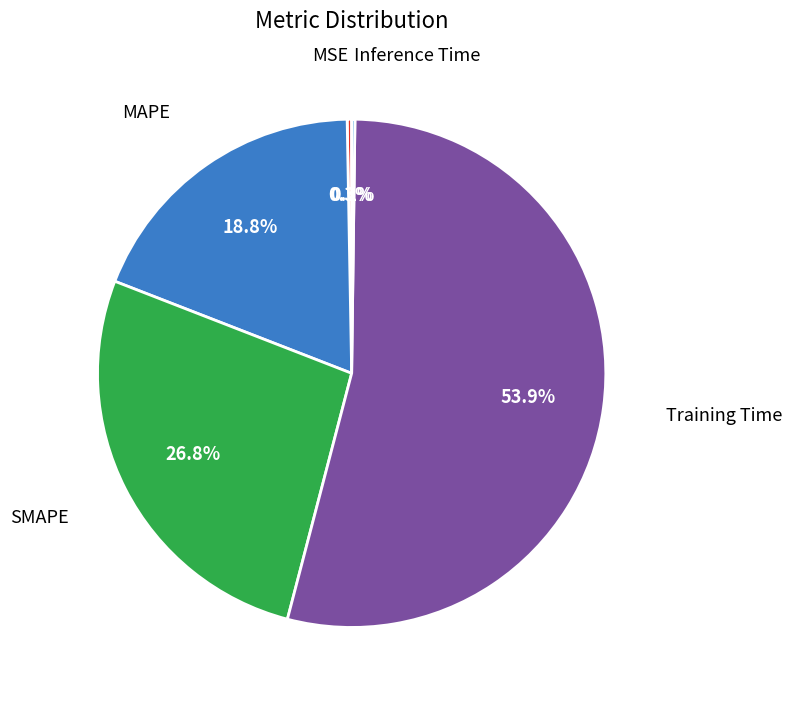

Is there any slice that represents more than half of the pie?

Yes